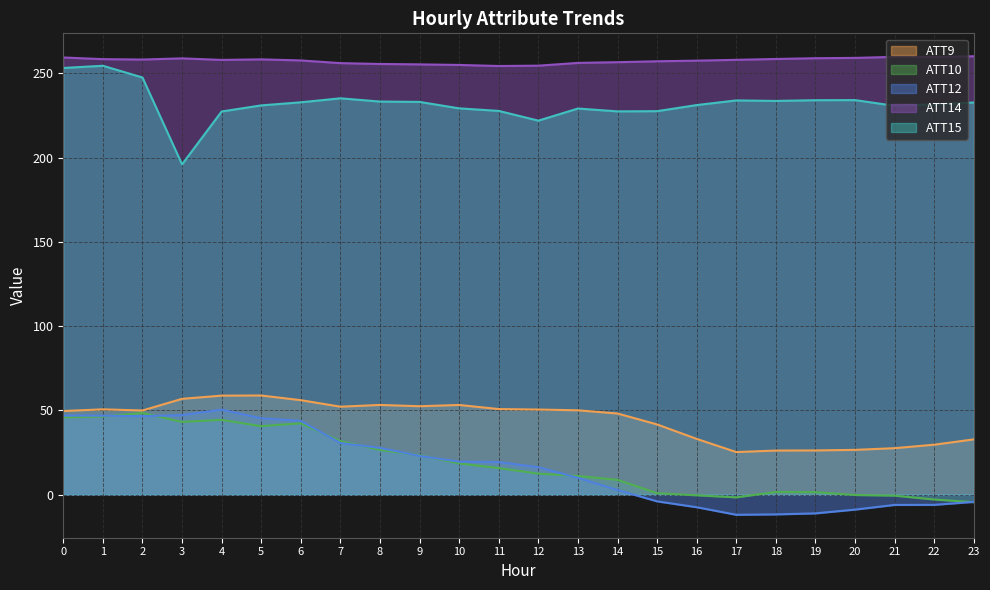

Is it true that ATT14 equals 340.8 at 20?

False